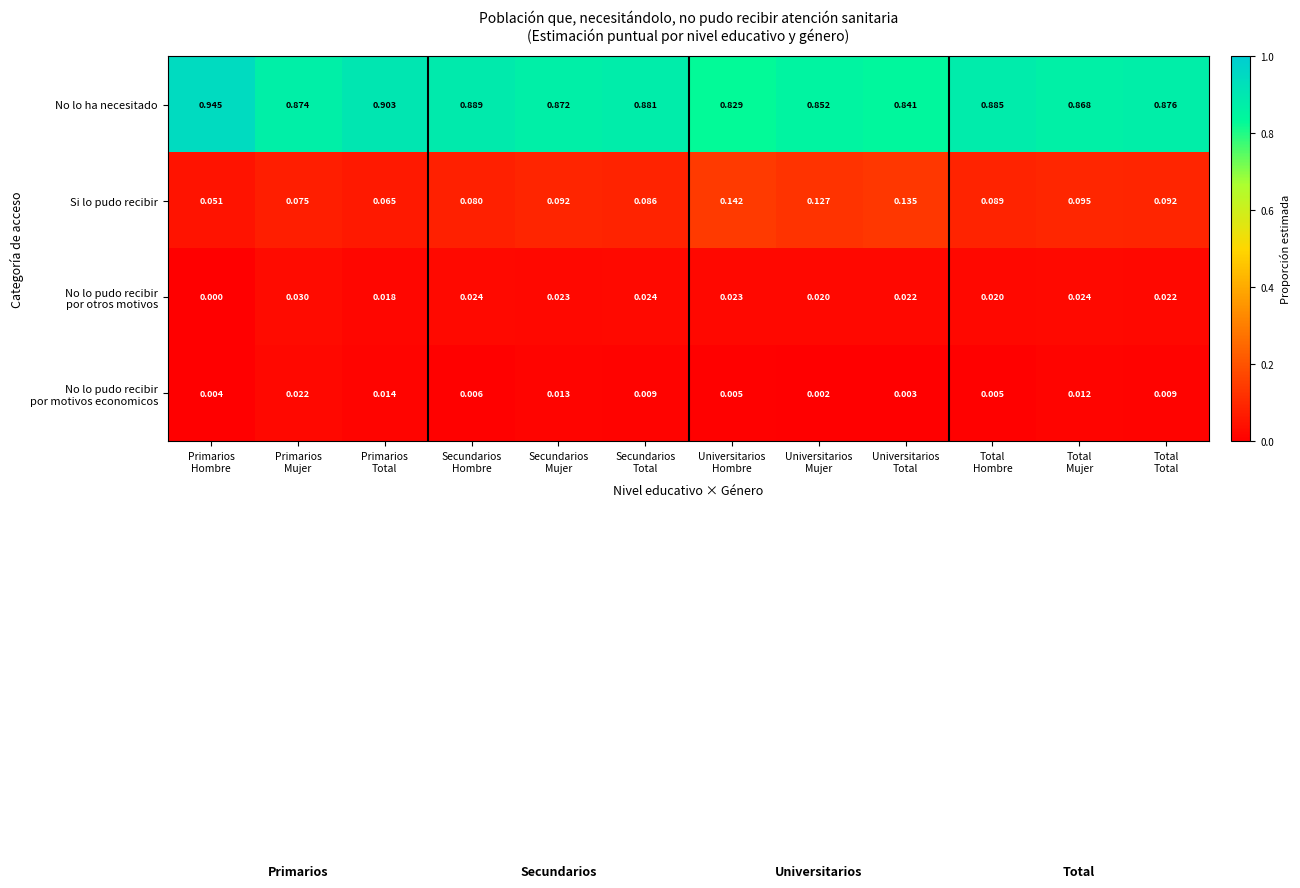

Which series has the largest range (max minus min)?

No lo ha necesitado